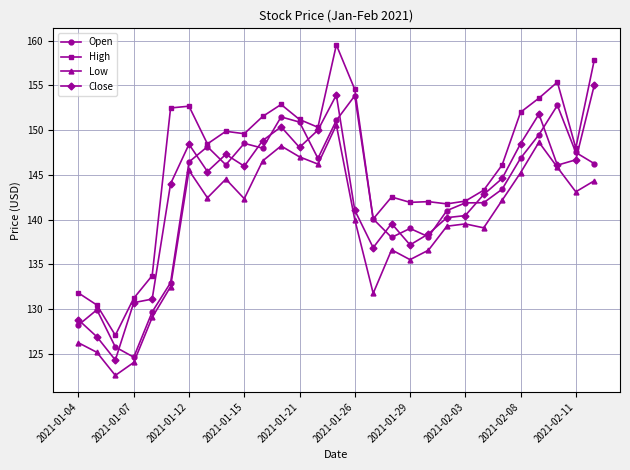

What is the difference between the second highest and minimum values in the High series?

30.8